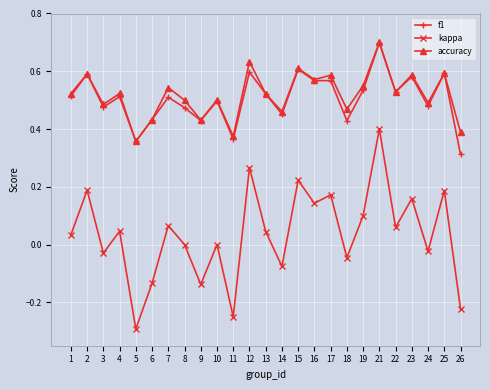

True or false: accuracy has more than 2 points higher than both neighbors.

True